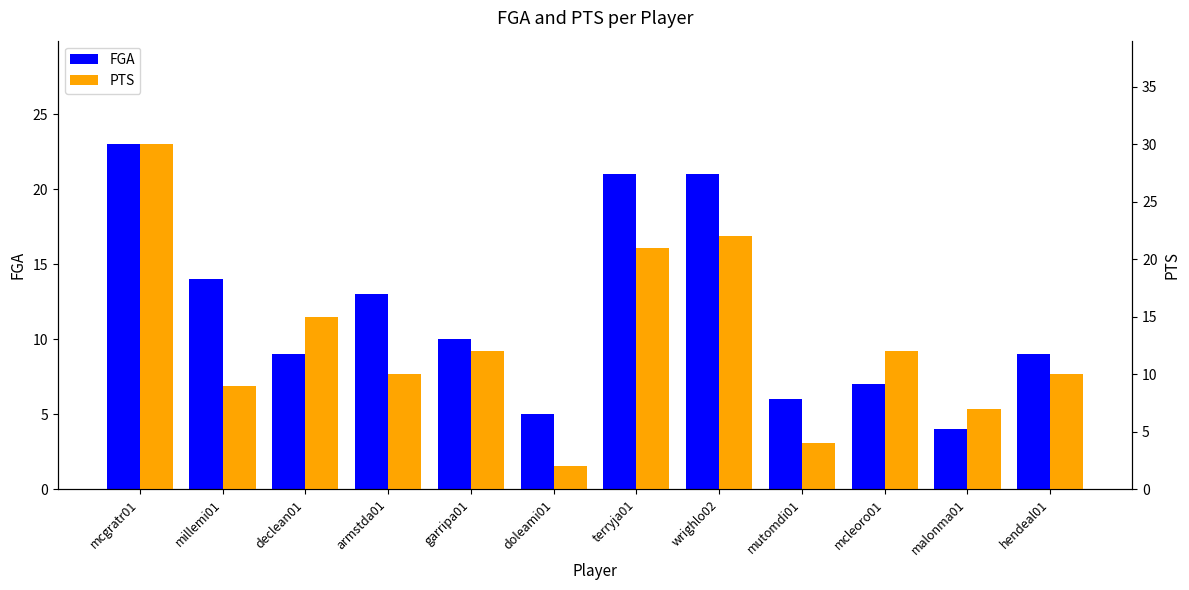

How many values in the PTS series exceed 12?

4